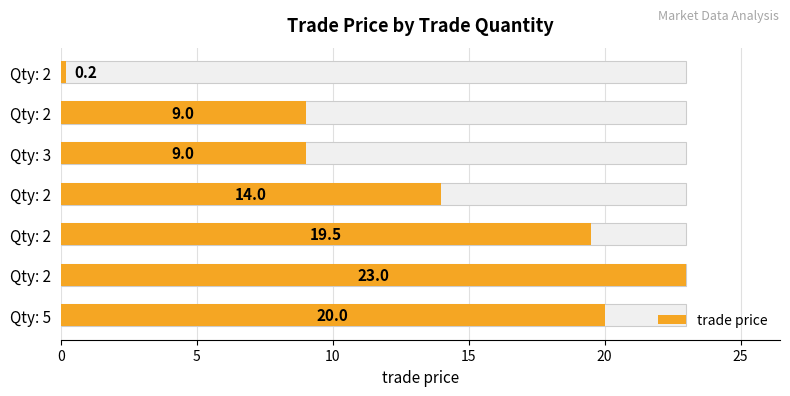

What is the difference between the second highest and second lowest values?

11.0